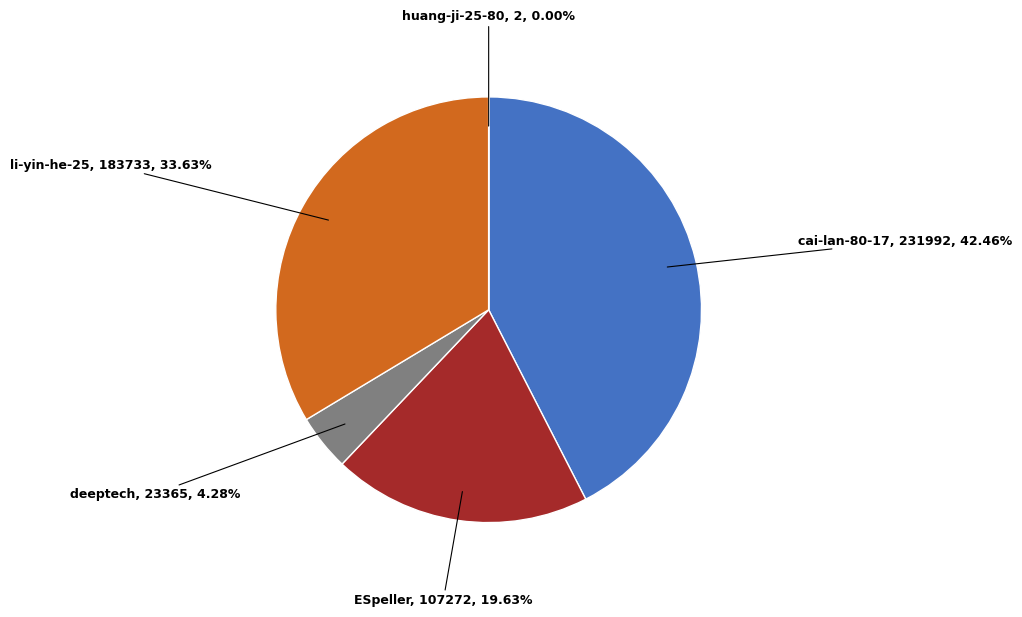

To the nearest percent, what portion does li-yin-he-25 represent?

34%